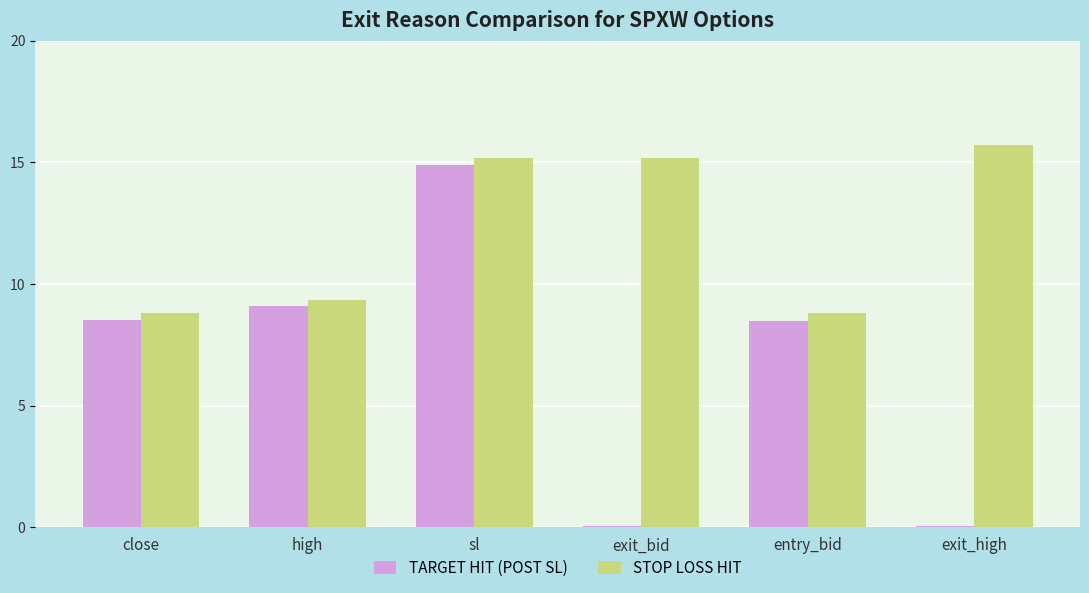

How many data points in TARGET HIT (POST SL) are above 8?

4